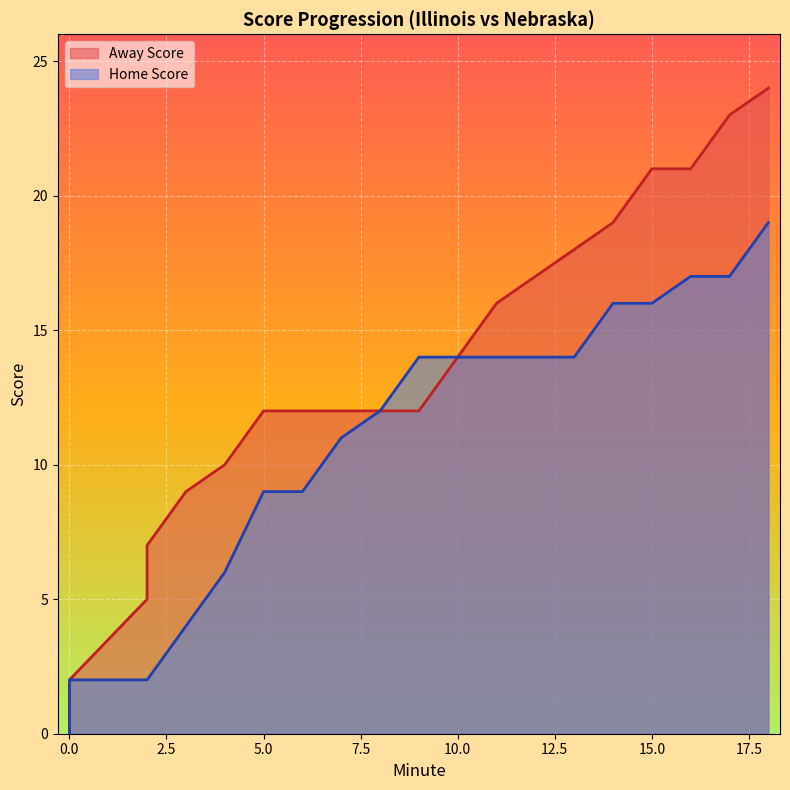

At which label is Away Score closest to 6?

2